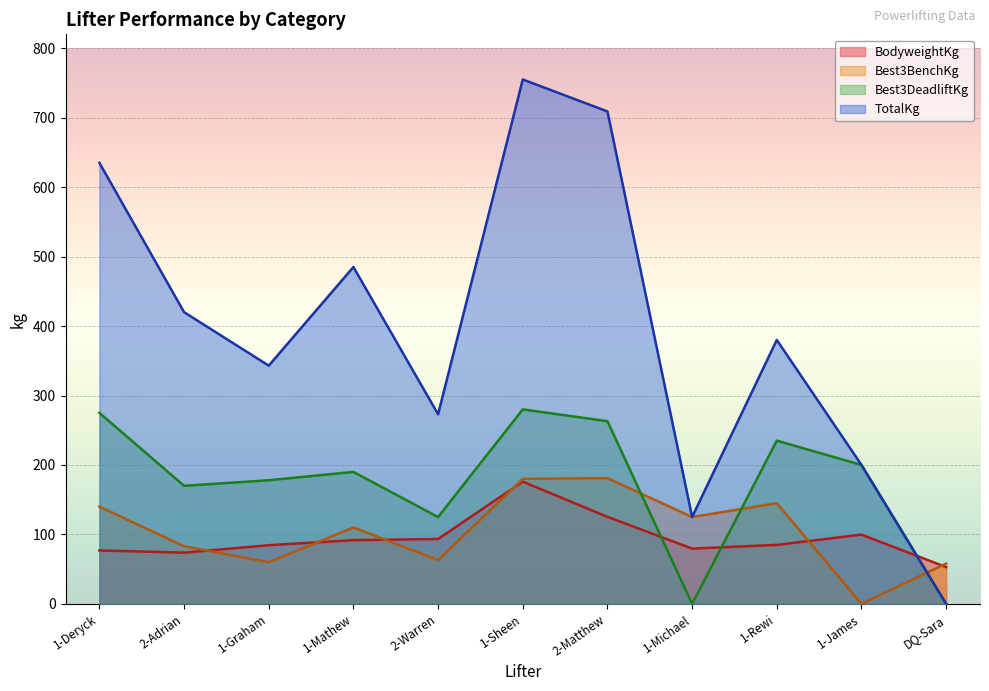

True or false: TotalKg and Best3DeadliftKg cross at least once.

False